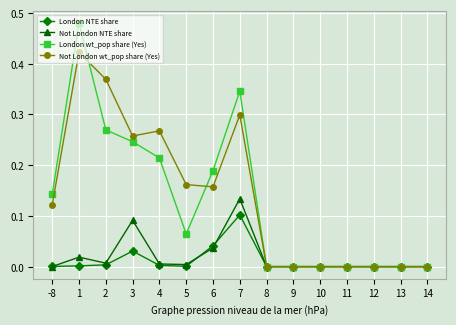

The Not London NTE share series shows 0.1 at 11. True or false?

False